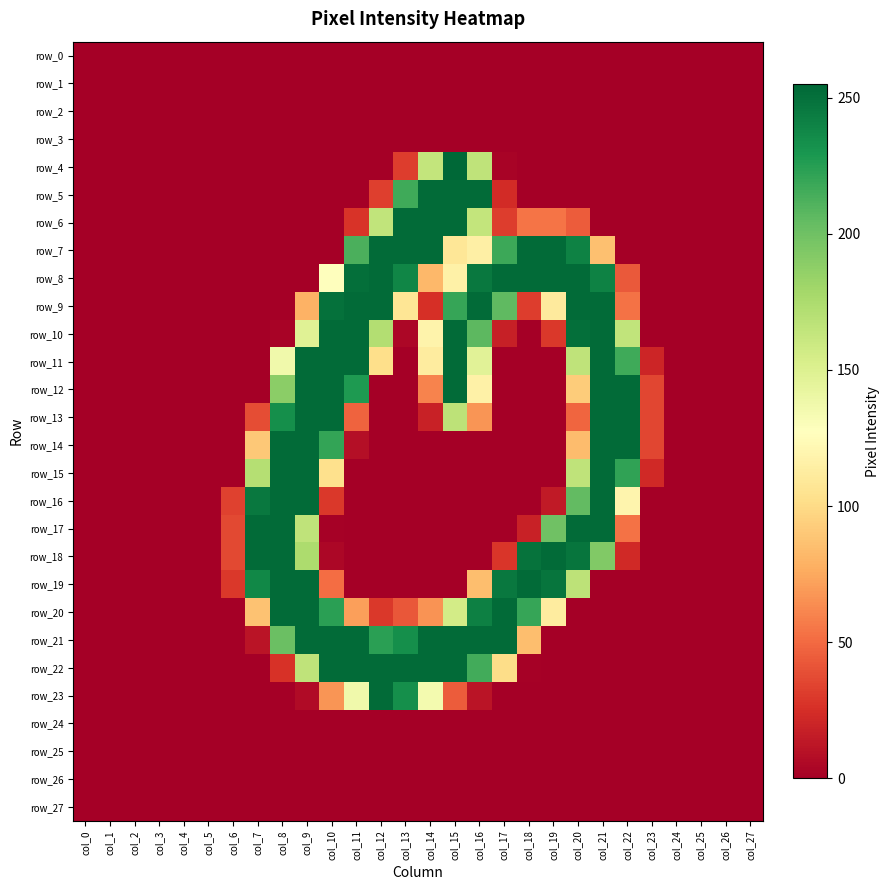

Rank the categories by row_13 value from lowest to highest.

col_0, col_1, col_2, col_3, col_4, col_5, col_6, col_12, col_13, col_17, col_18, col_19, col_24, col_25, col_26, col_27, col_14, col_23, col_7, col_11, col_20, col_16, col_15, col_8, col_9, col_10, col_21, col_22